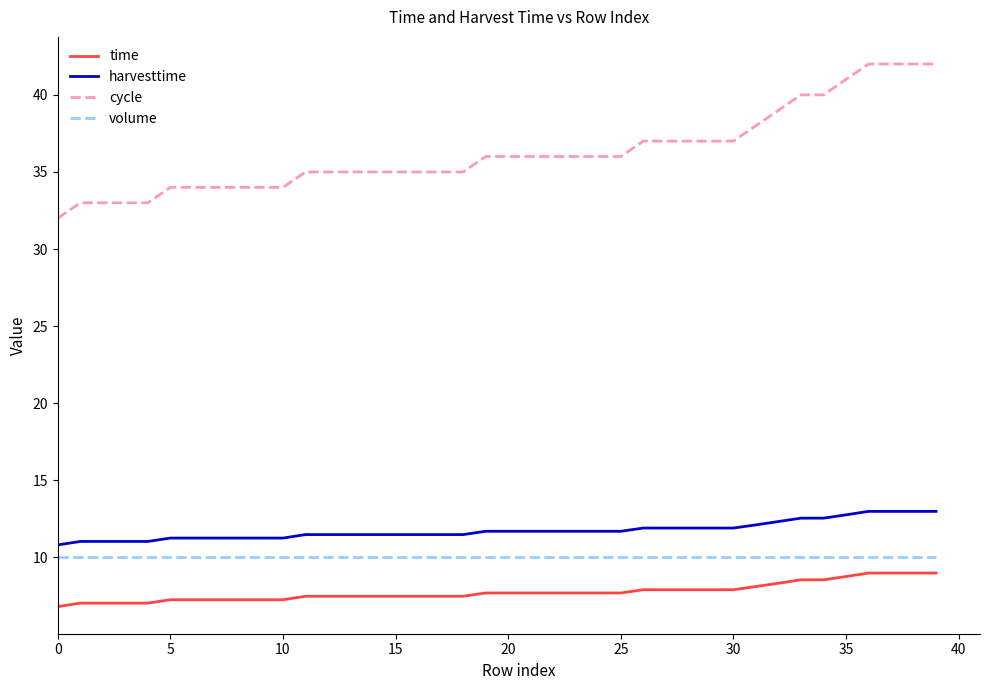

Does the chart display data point markers on the line(s)?

No